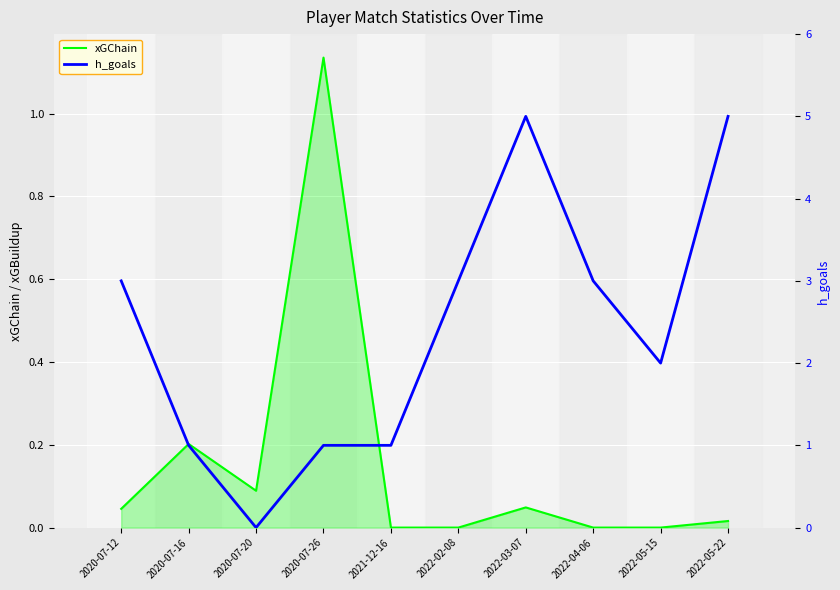

What is the value of the xGChain point at the 3rd from the left?

0.1